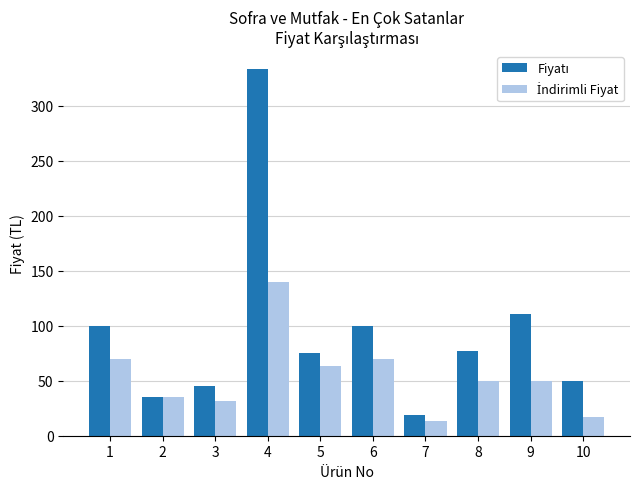

What is the difference between the highest and lowest values at 10?

33.0